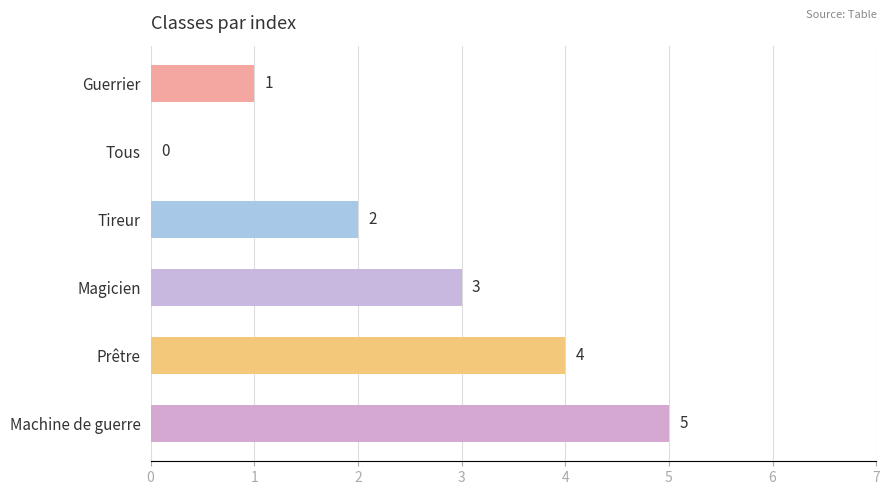

What is the greatest value displayed?

5